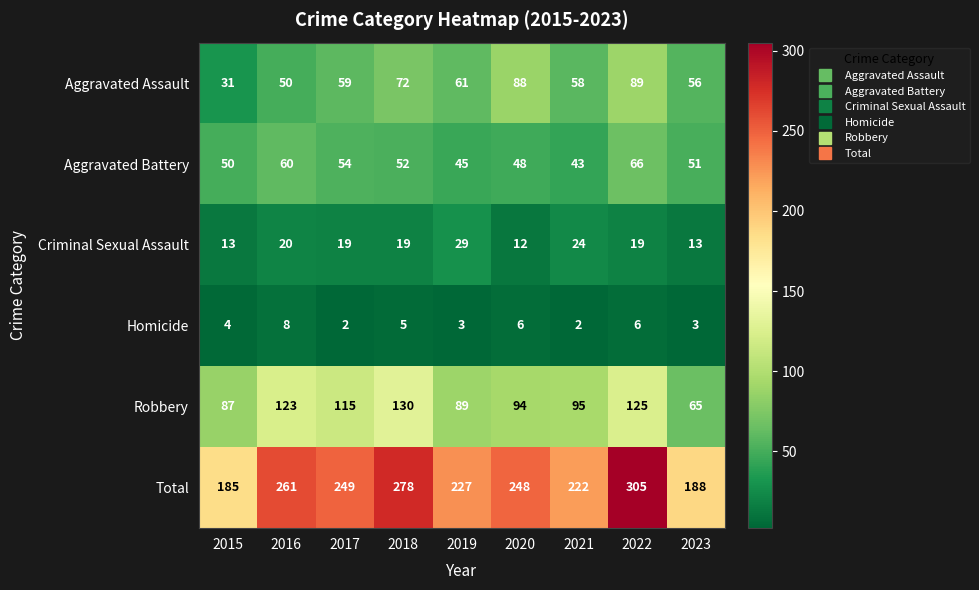

How many data points in Robbery are less than 95?

4